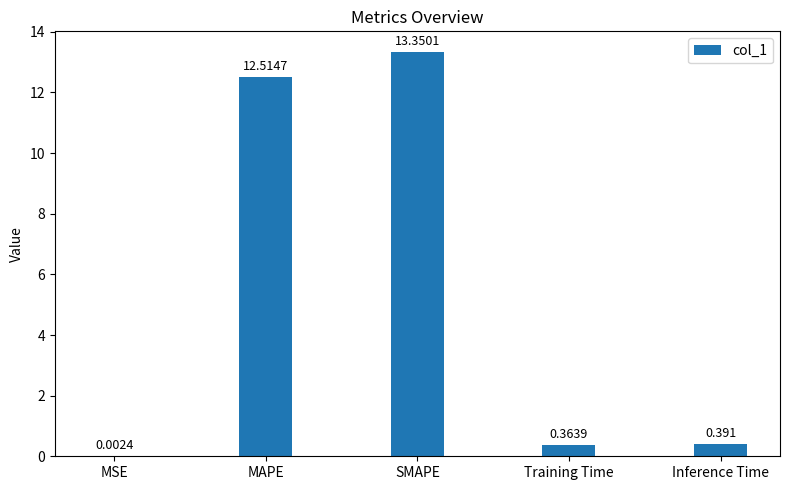

Which has a higher value, Inference Time or SMAPE?

SMAPE